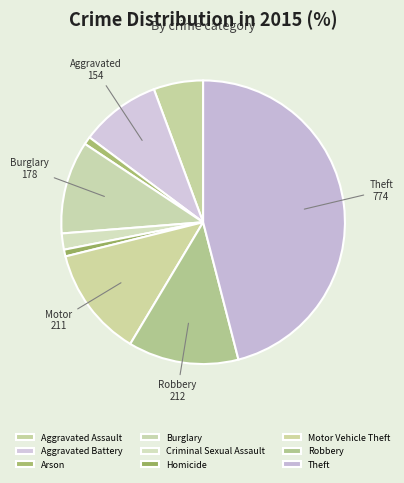

Count the number of slices in the pie.

9